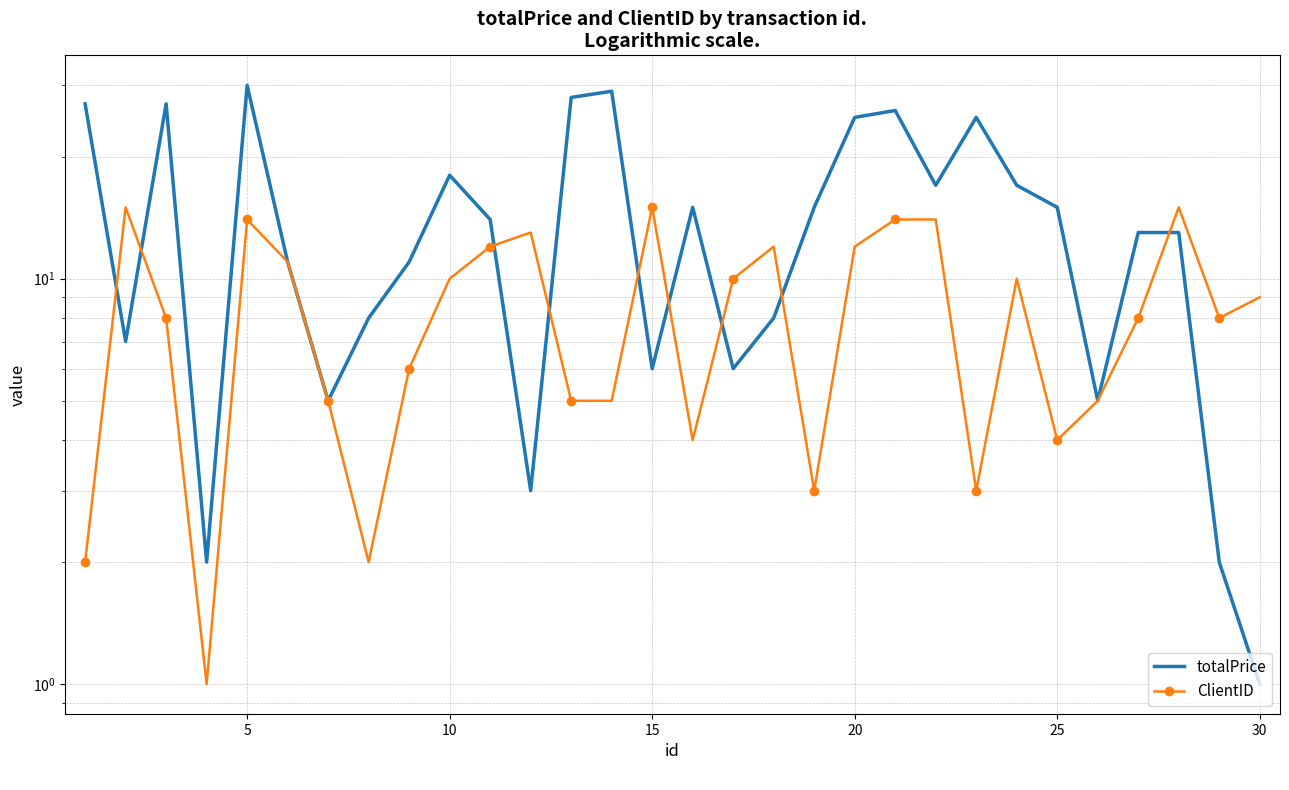

What is the difference between the highest and lowest values at 10?

19